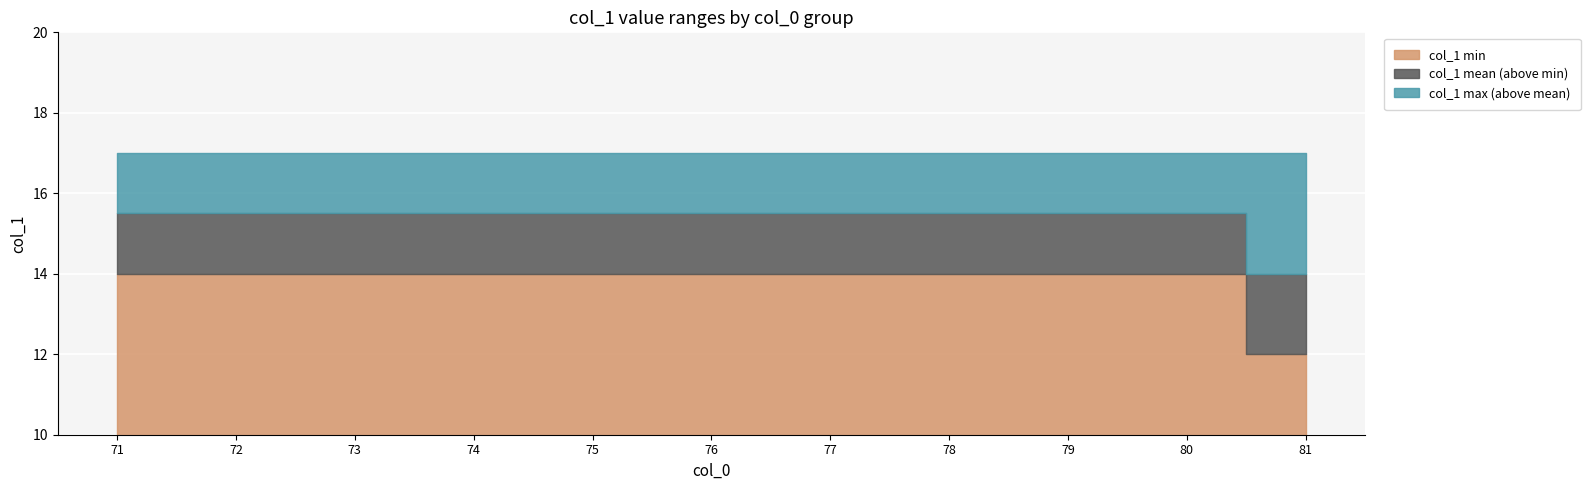

Which has a higher value, 80 or 87?

80